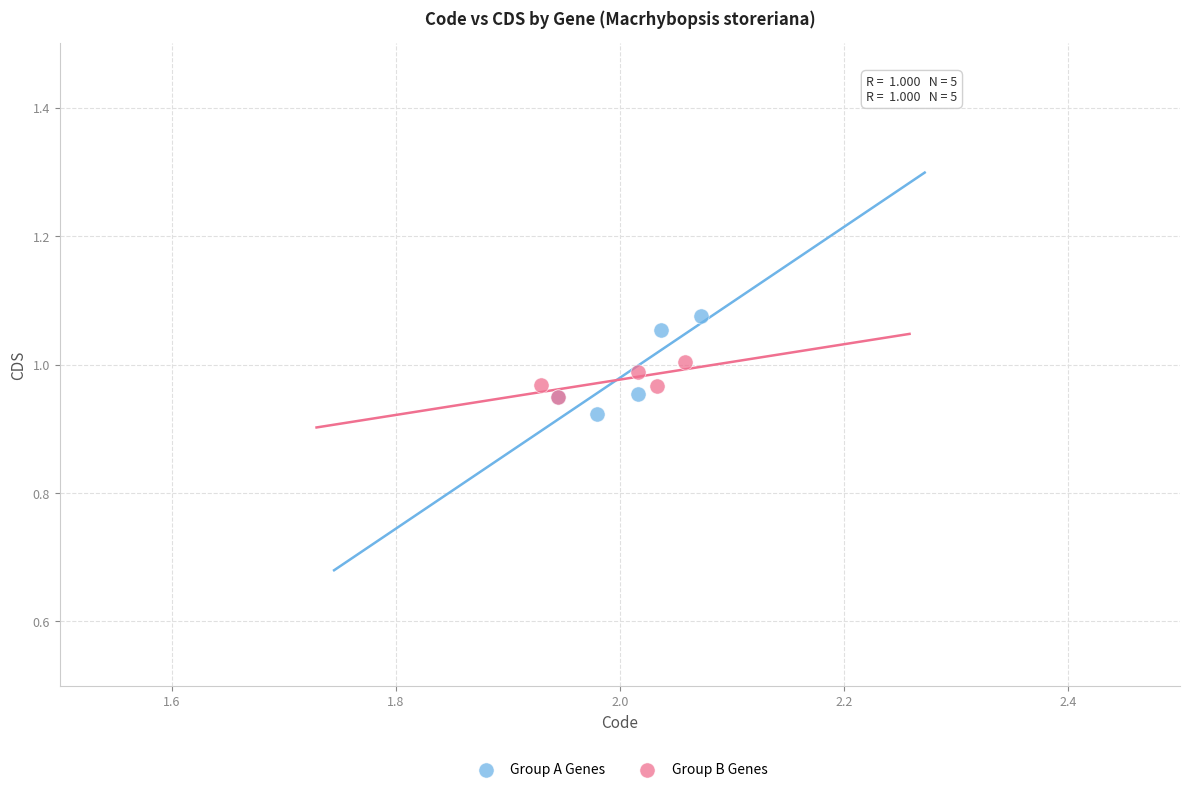

Which series has the widest spread of Y values?

Group A Genes